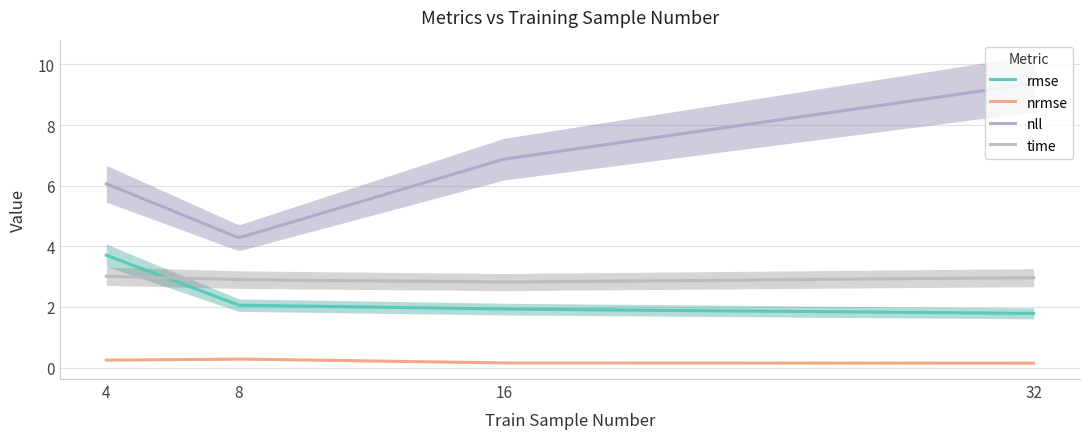

Which series reaches the minimum Y coordinate?

nrmse